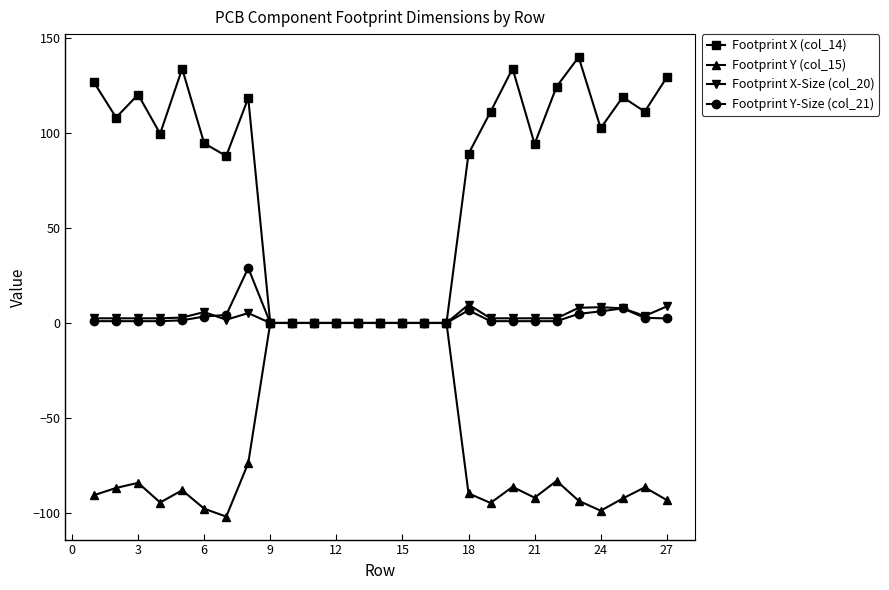

What is the smallest value displayed?

-101.9